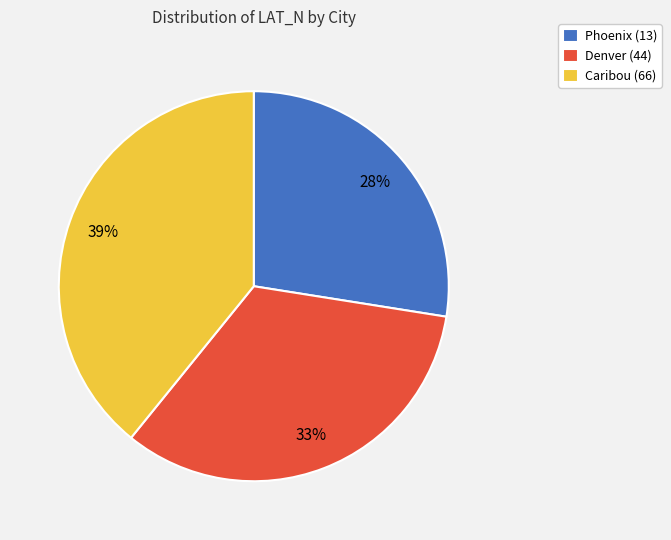

How many segments does this pie chart have?

3